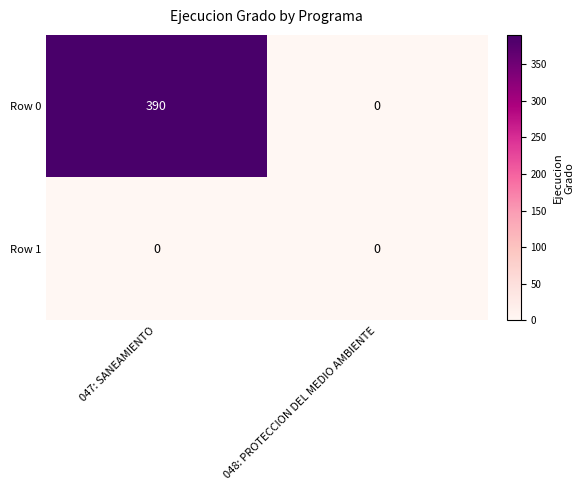

What is the approximate value of Row 0 at 047: SANEAMIENTO, to the nearest 10?

390